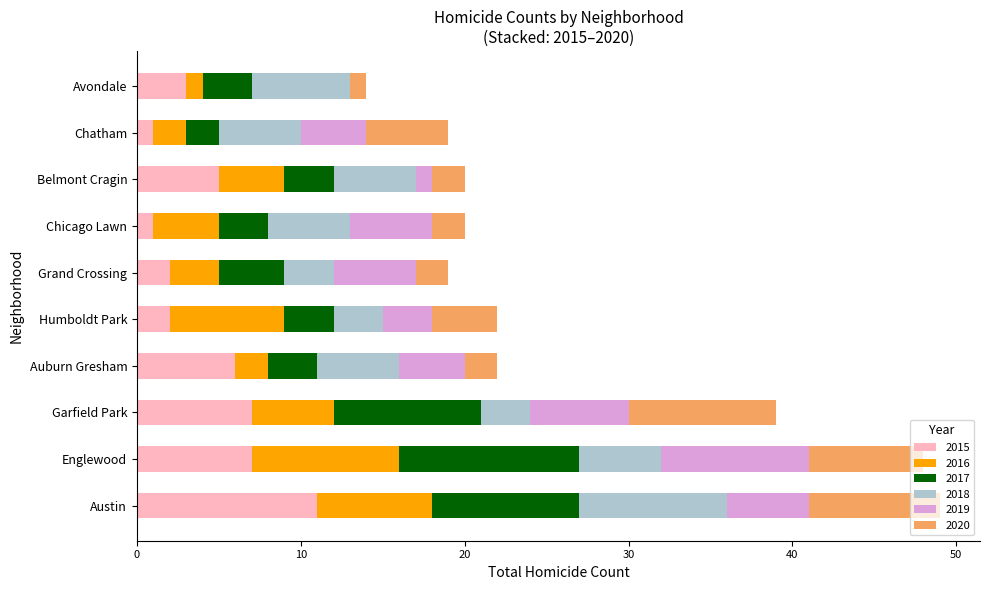

Reading right to left, list all the values displayed in this chart.

2015: 3	1	5	1	2	2	6	7	7	11
2016: 1	2	4	4	3	7	2	5	9	7
2017: 3	2	3	3	4	3	3	9	11	9
2018: 6	5	5	5	3	3	5	3	5	9
2019: 0	4	1	5	5	3	4	6	9	5
2020: 1	5	2	2	2	4	2	9	7	8